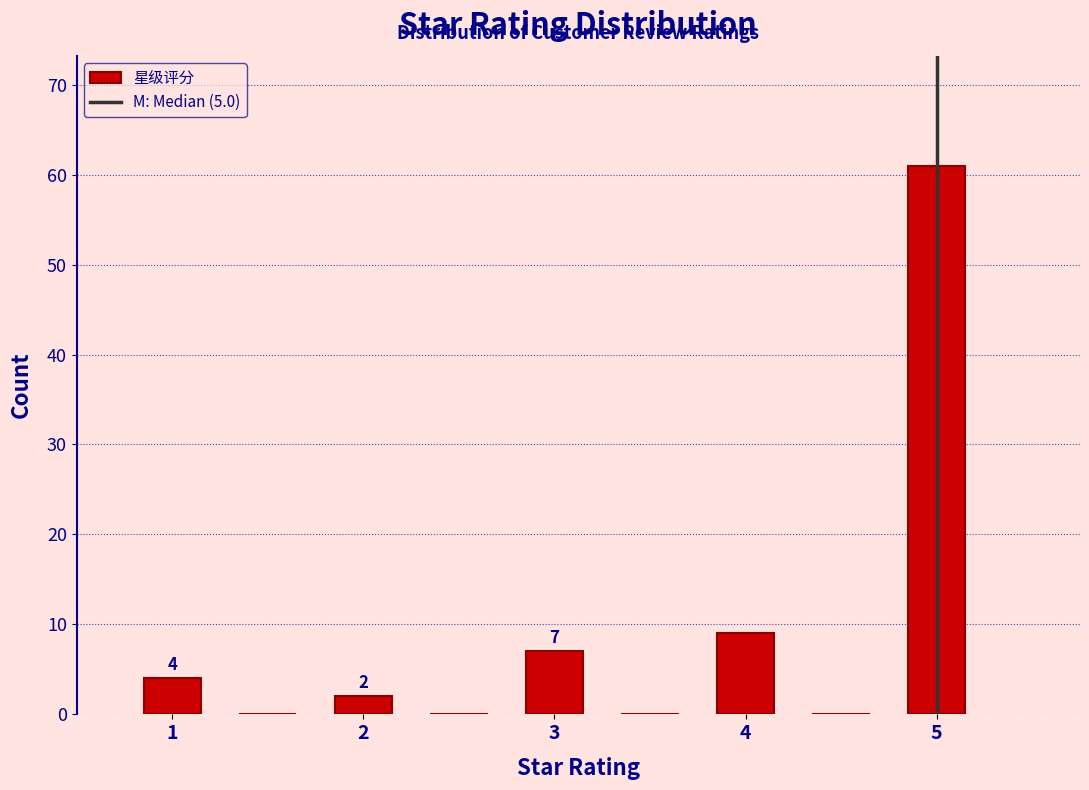

Which range on the x-axis has the tallest bar?

4.75 to 5.25